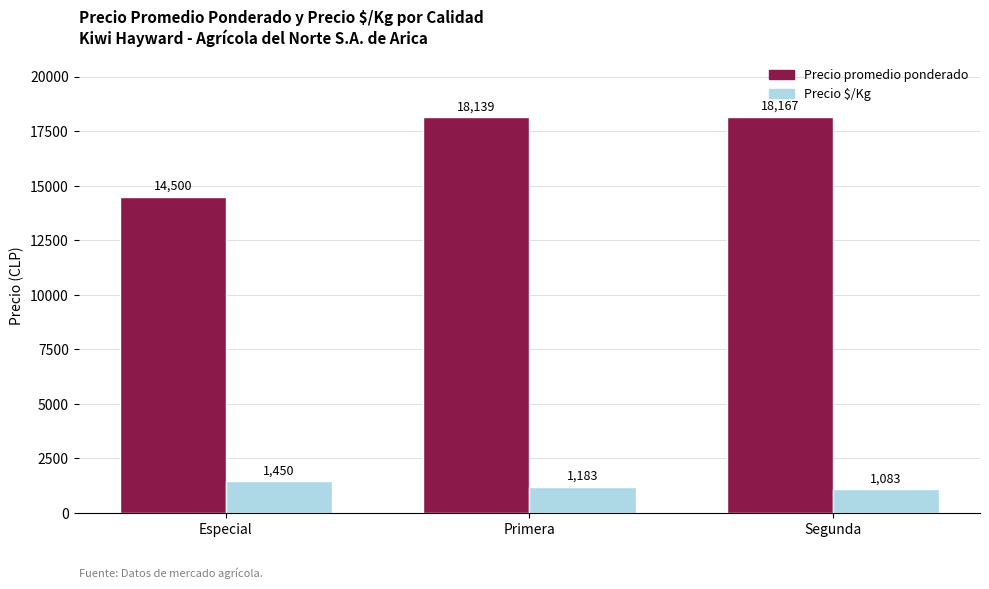

Reading left to right, transcribe all the data shown in this chart.

Precio promedio ponderado: 14500	18139	18167
Precio $/Kg: 1450	1183	1083